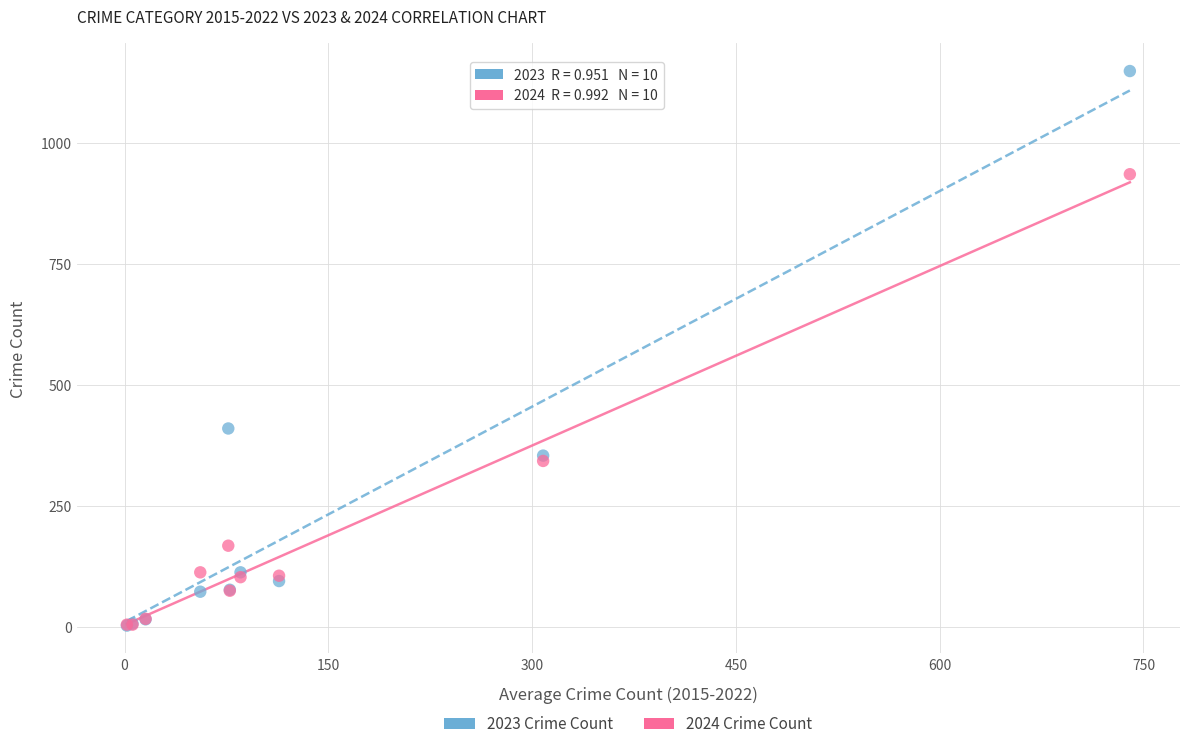

In the 2024 Crime Count series, what Y value is closest to 470?

343